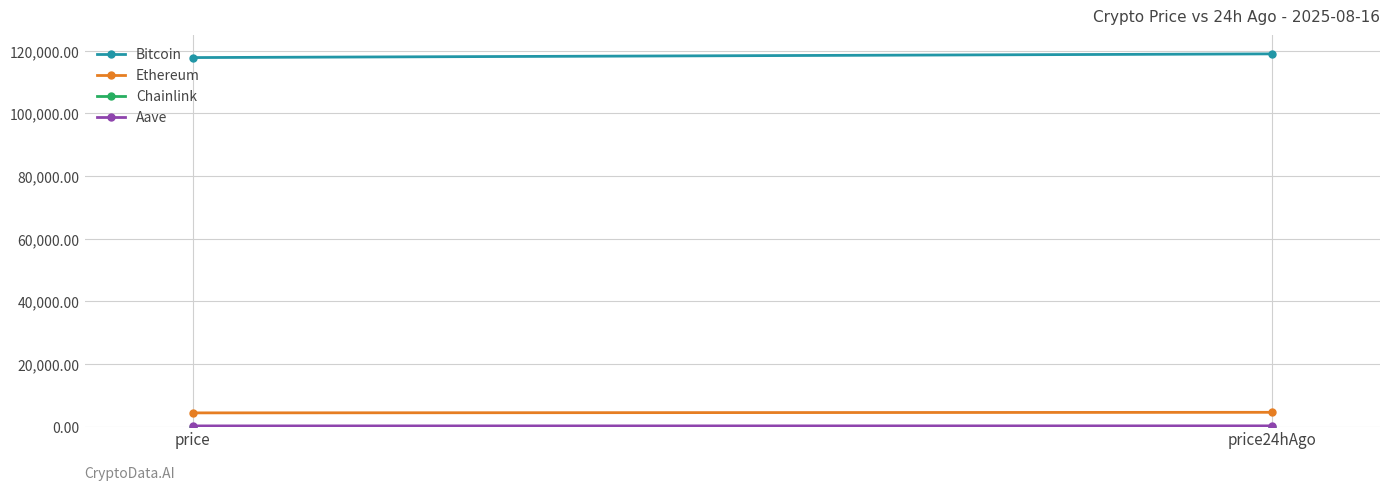

Rank the categories by Aave value from lowest to highest.

price, price24hAgo